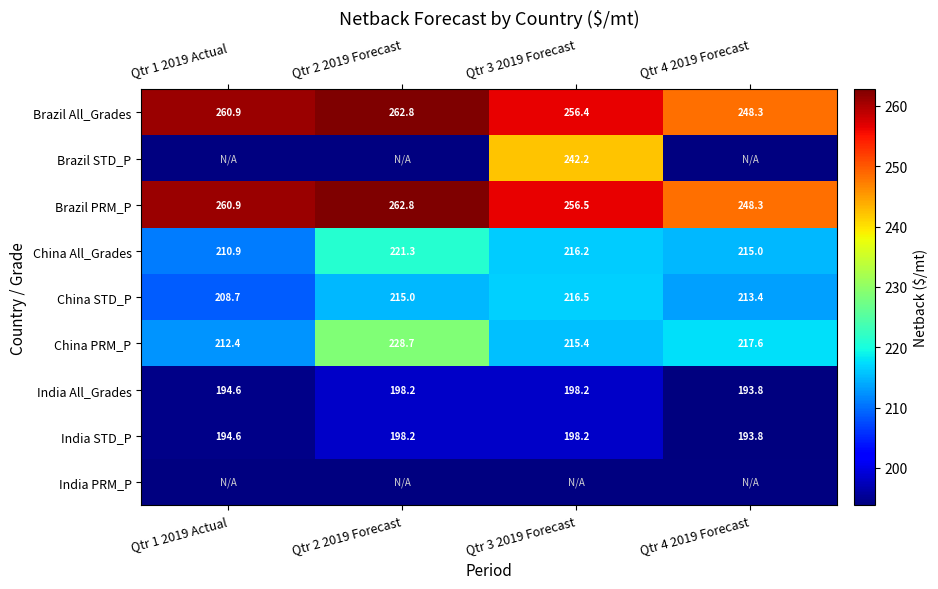

Is the value of China PRM_P at Qtr 1 2019 Actual greater than the value of India All_Grades at Qtr 2 2019 Forecast?

Yes